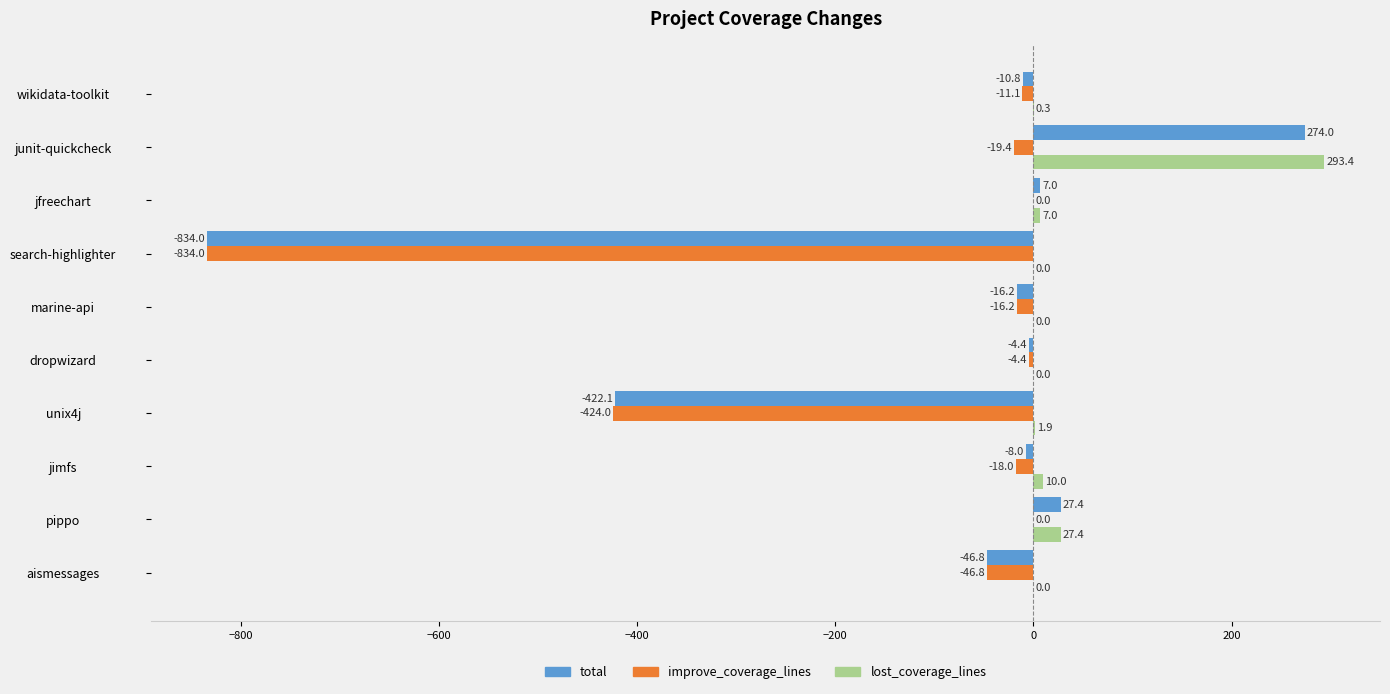

What is the sum of the lost_coverage_lines values at aismessages and junit-quickcheck?

293.4